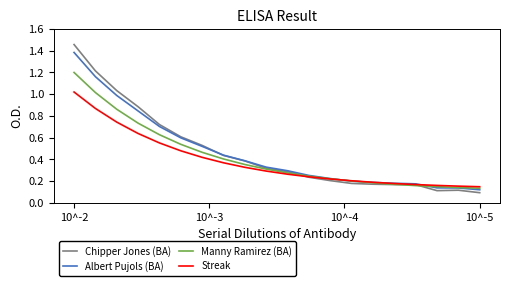

Rank the series by their maximum value, from highest to lowest.

Chipper Jones (BA), Albert Pujols (BA), Manny Ramirez (BA), Streak